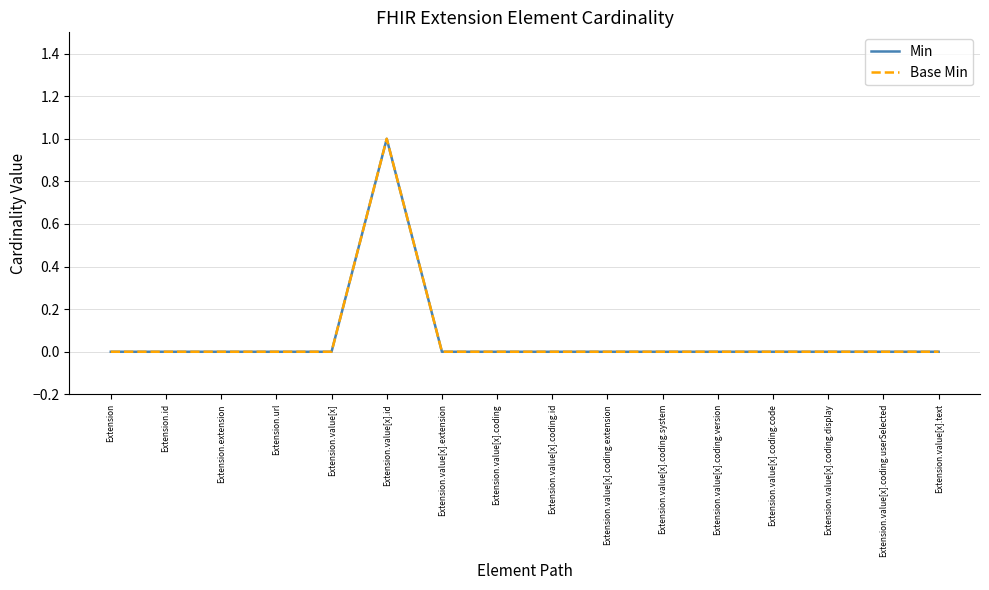

Which series has the largest range (max minus min)?

Min